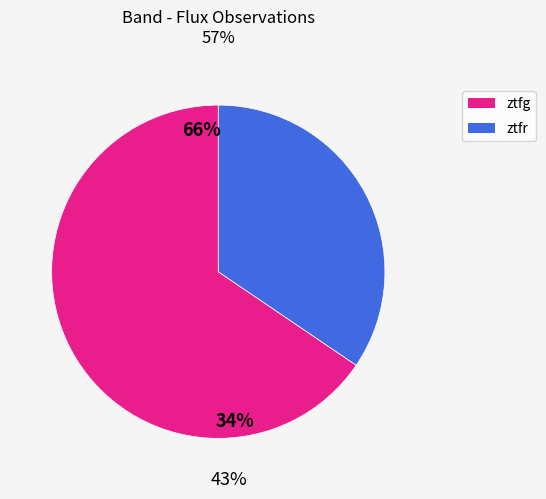

To the nearest percent, what portion does ztfr represent?

34%